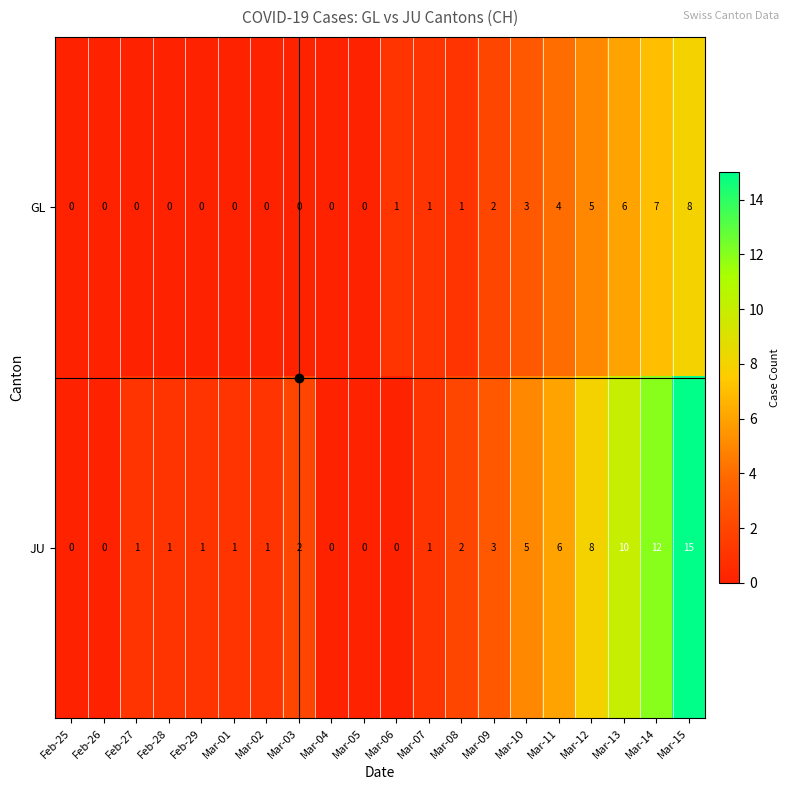

What is the sum of all GL values?

38